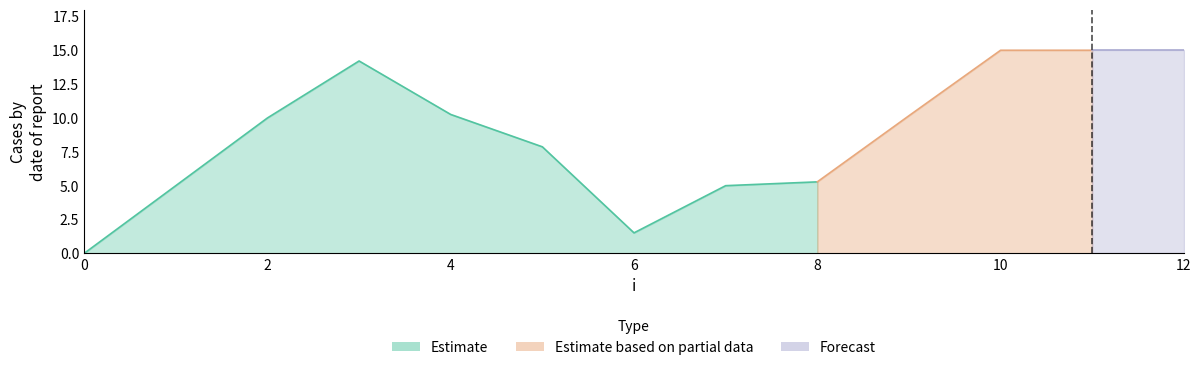

Is it true that the value at 4 is 5.1?

False